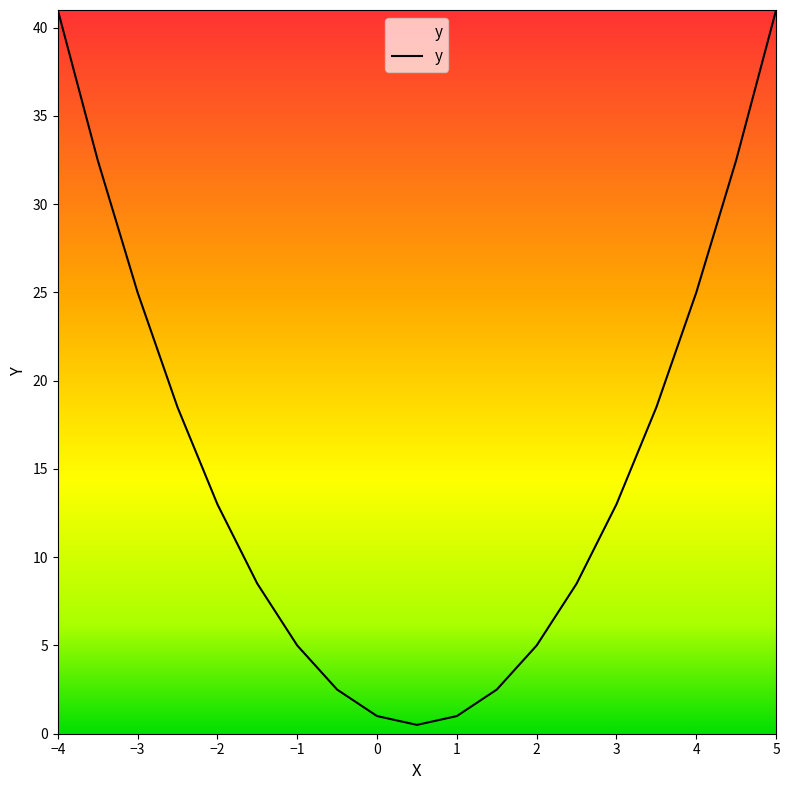

What is the greatest value displayed?

41.0